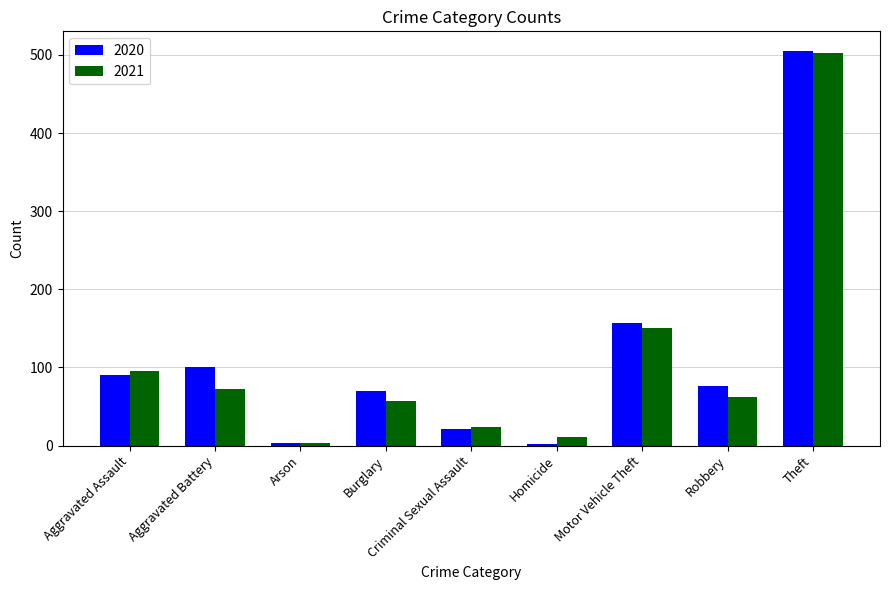

The value of 2020 at Aggravated Battery is 161. True or false?

False